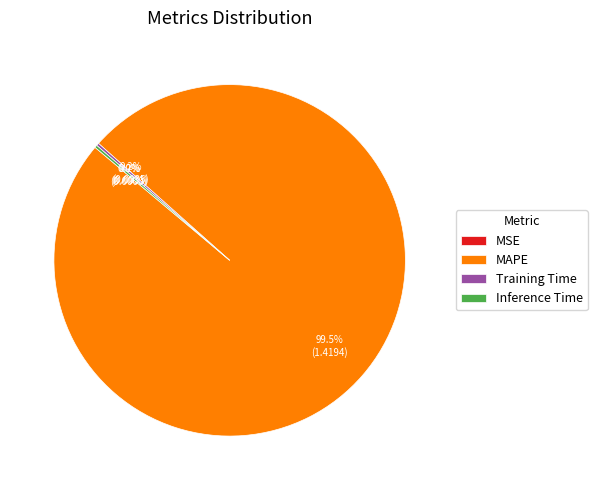

Is there any slice that represents more than half of the pie?

Yes